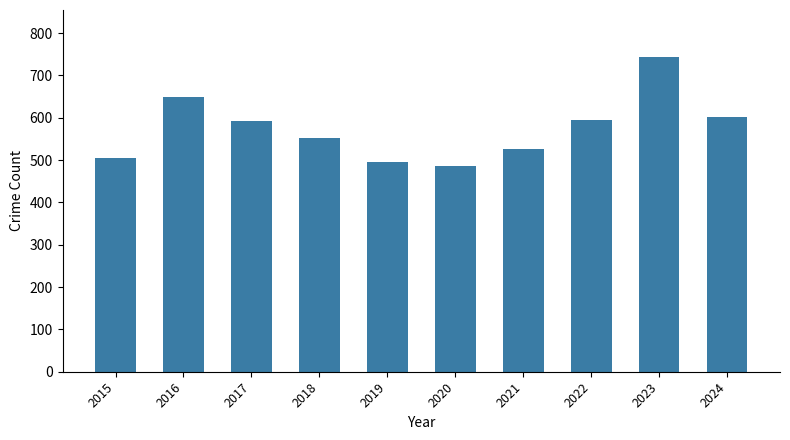

Approximately how many times larger is the value at 2017 compared to 2021?

1.1